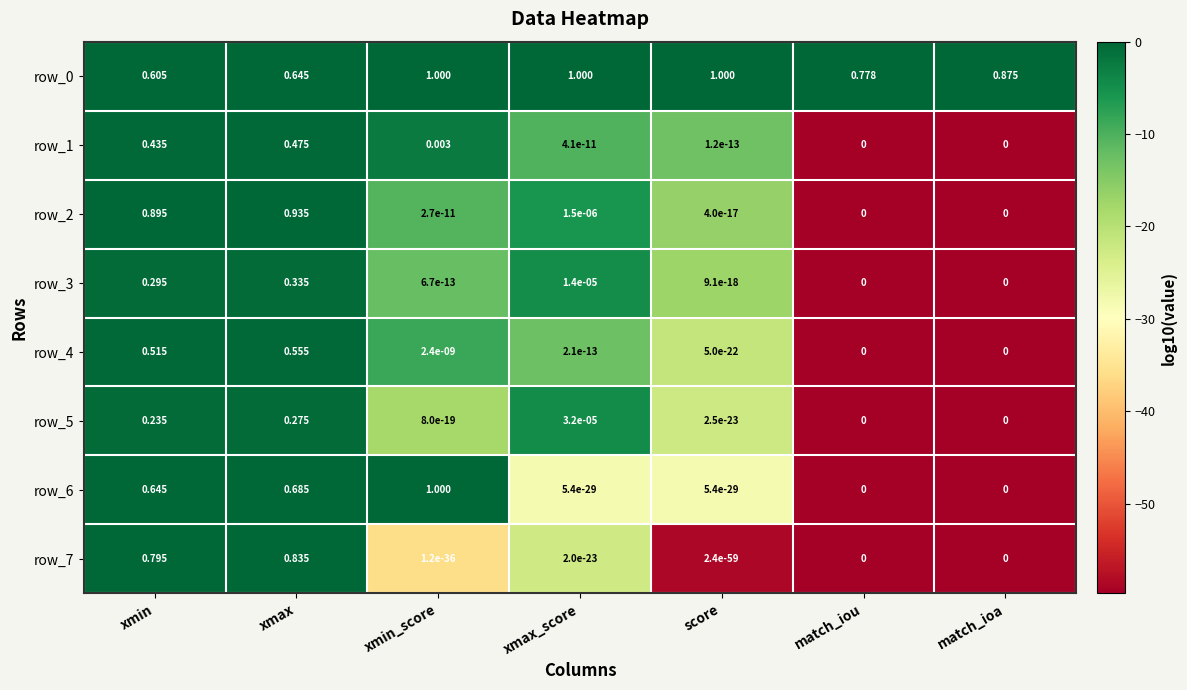

Is the value of row_5 at xmax greater than the value of row_7 at xmax?

No